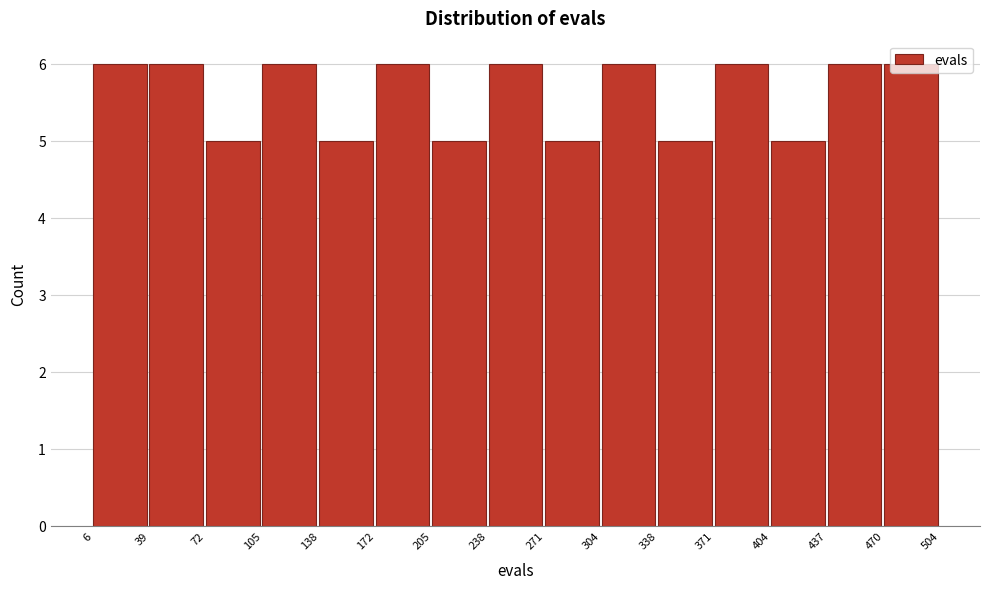

Reading left to right, transcribe this chart: for each bar, give the range it covers on the x-axis and its height. The values are not printed on the chart, so give them approximately, as read against the axis.

6 to 39: 6
39 to 72: 6
72 to 105: 5
105 to 138: 6
138 to 172: 5
172 to 205: 6
205 to 238: 5
238 to 271: 6
271 to 304: 5
304 to 338: 6
338 to 371: 5
371 to 404: 6
404 to 437: 5
437 to 470: 6
470 to 504: 6